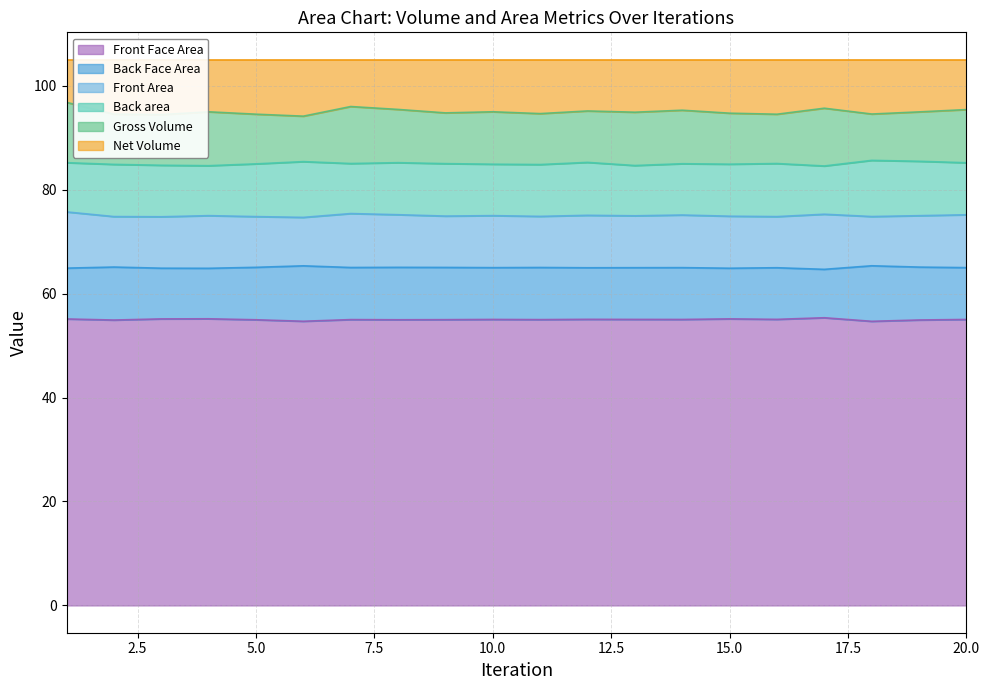

What is the difference between the maximum and minimum values in the Front Area series?

1.1